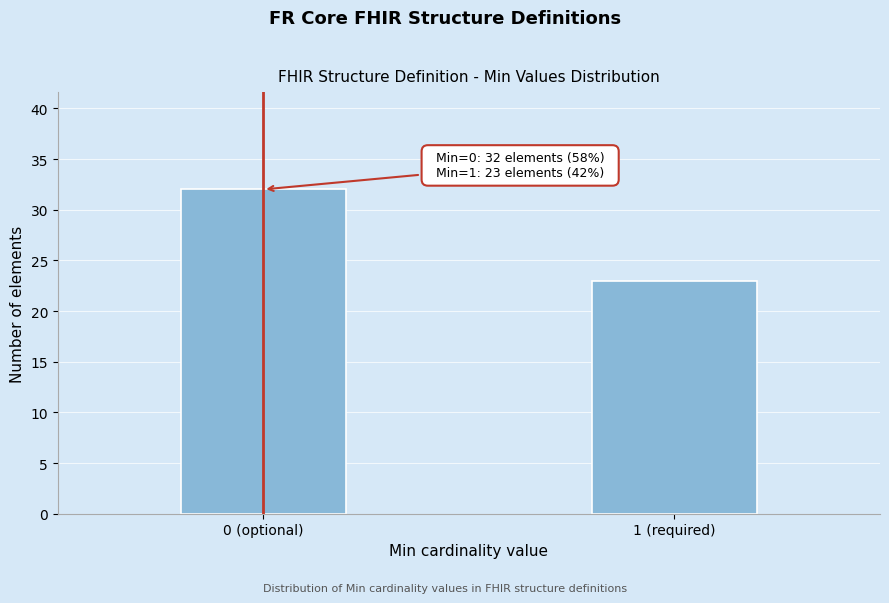

Reading left to right, extract all data points from this chart.

0 (optional)=32	1 (required)=23